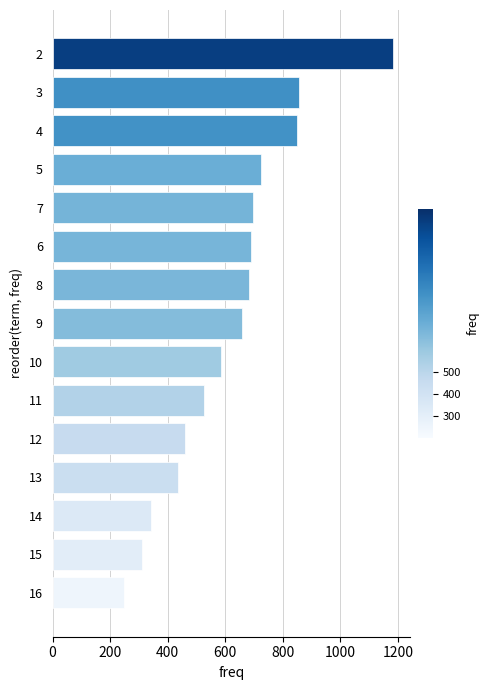

What is the smallest value displayed?

249